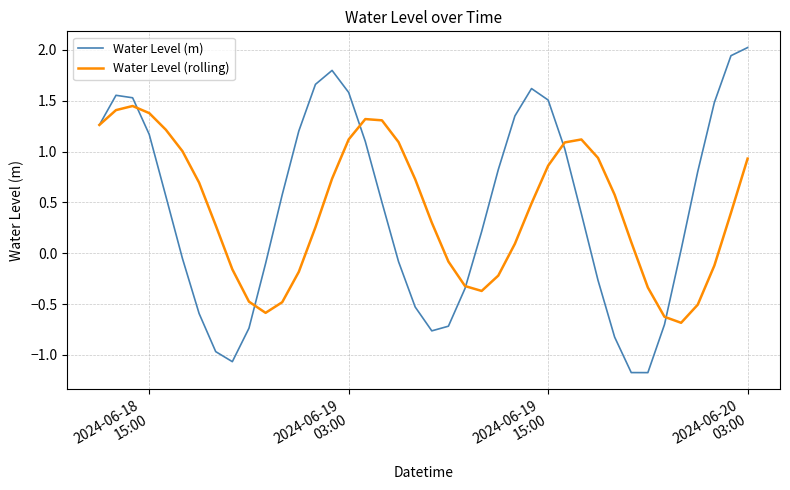

What is the minimum value shown in the chart?

-1.2